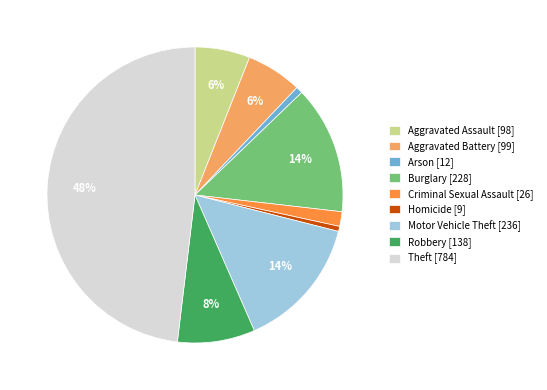

What percentage is the Aggravated Battery [99] slice, to the nearest percent?

6%